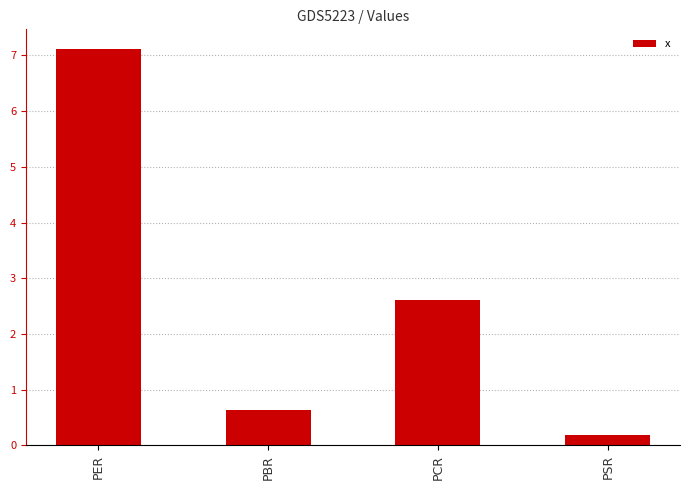

Are the bars horizontal?

No